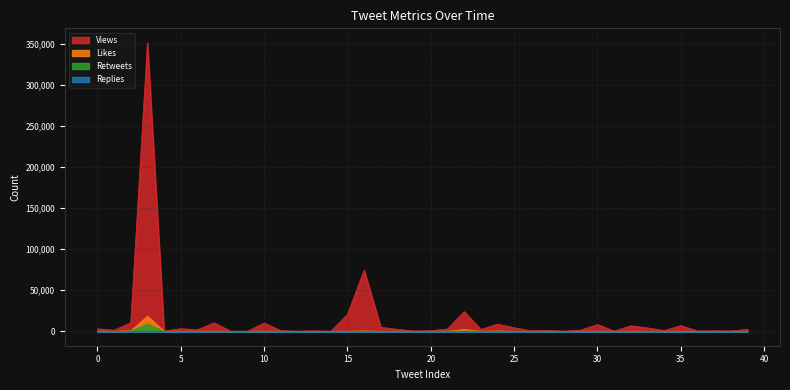

How many interior local valleys does the Likes series have?

12